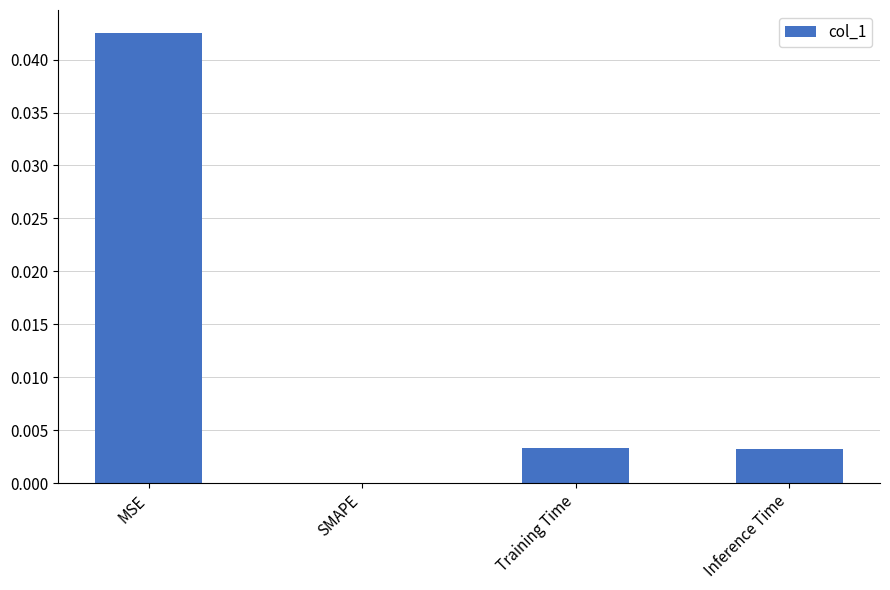

Which label corresponds to the largest value in the chart?

MSE